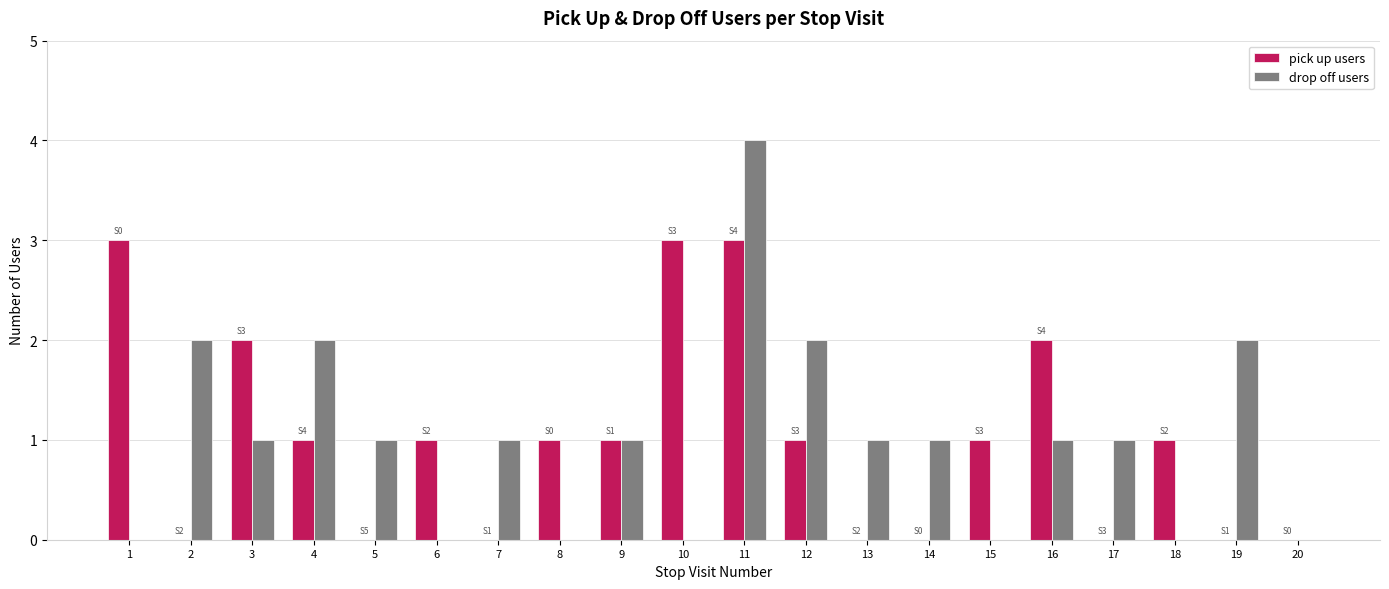

Reading left to right, list all the values displayed in this chart.

pick up users: 1=3	2=0	3=2	4=1	5=0	6=1	7=0	8=1	9=1	10=3	11=3	12=1	13=0	14=0	15=1	16=2	17=0	18=1	19=0	20=0
drop off users: 1=0	2=2	3=1	4=2	5=1	6=0	7=1	8=0	9=1	10=0	11=4	12=2	13=1	14=1	15=0	16=1	17=1	18=0	19=2	20=0